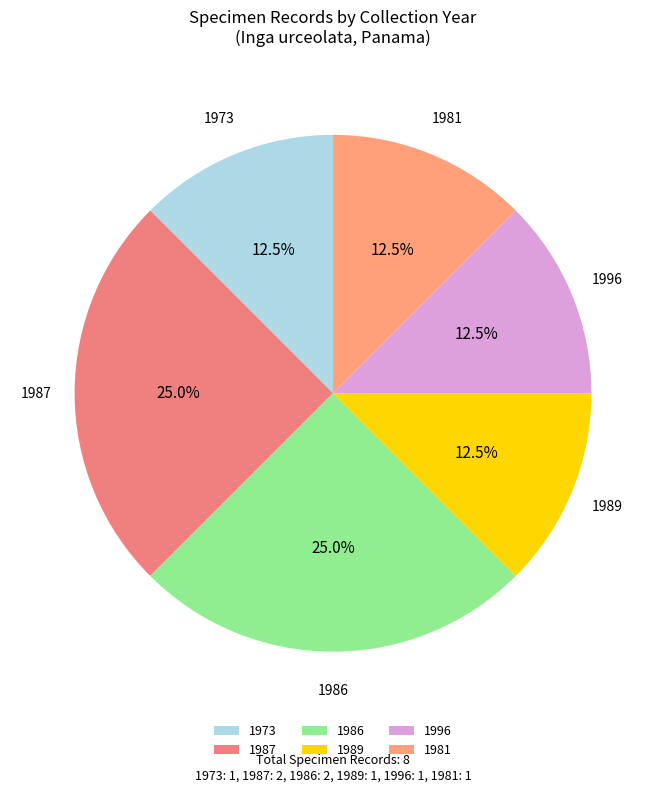

How many slices are in this pie chart?

6